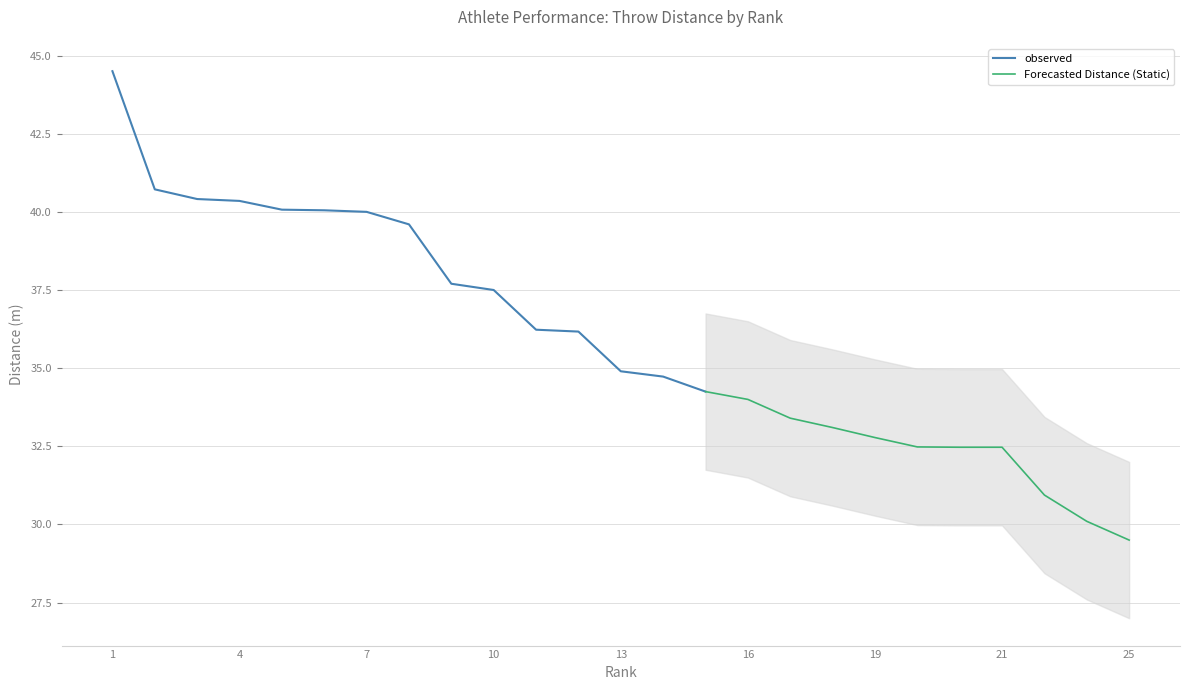

True or false: observed has a value of 54.0 at 7.

False